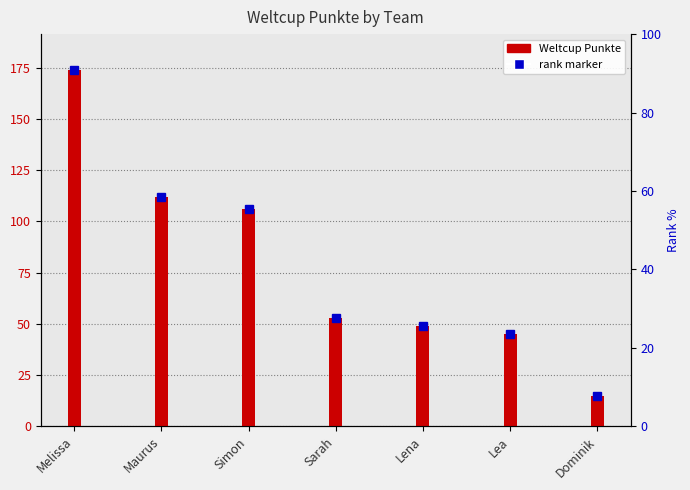

Where is Weltcup Punkte nearest to the value 94?

Simon